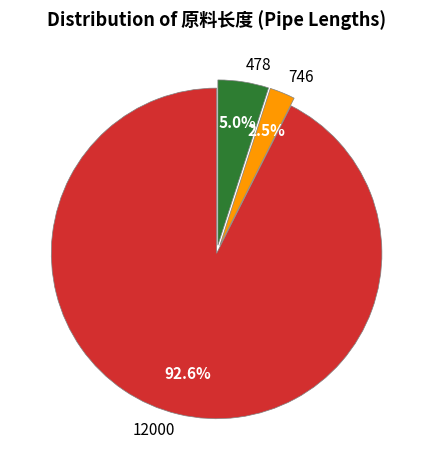

Do 478 and 746 together represent more than half of the pie?

No